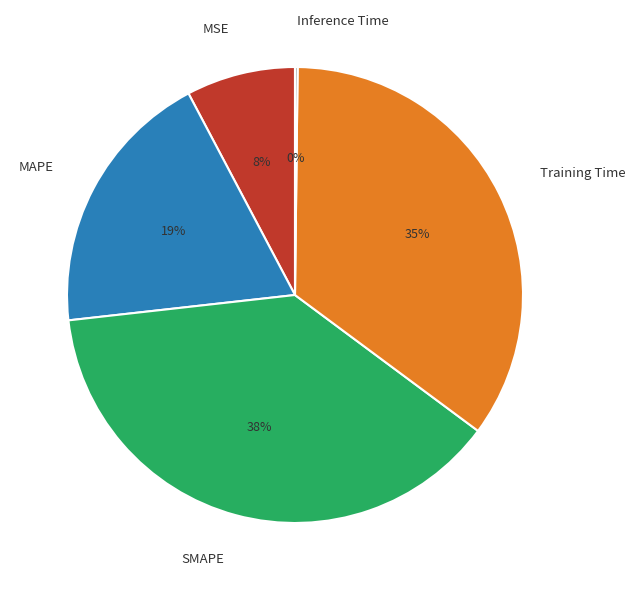

The SMAPE slice represents 38% of the pie. True or false?

True